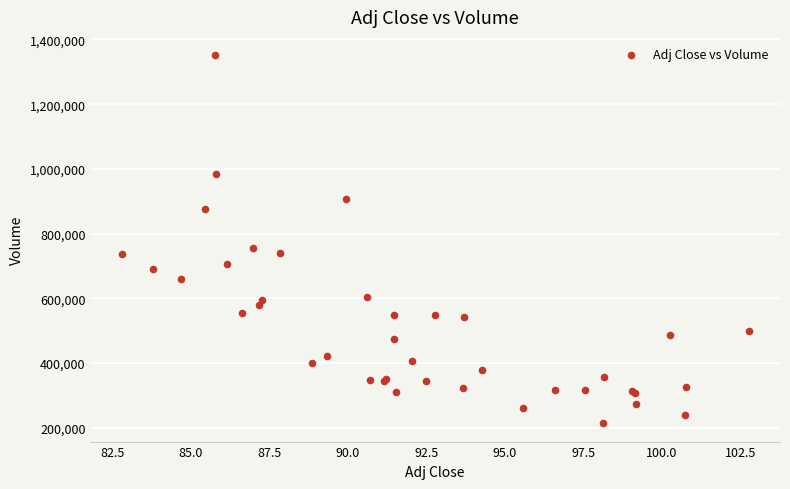

What Y value in the scatter plot is closest to 782750?

755400